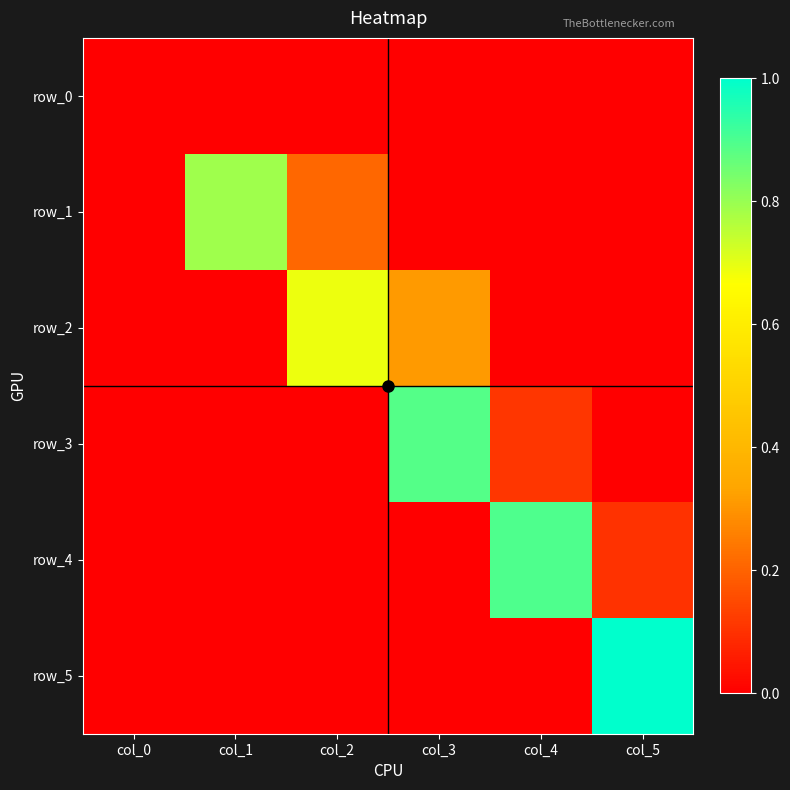

How many categories are shown in the chart?

6